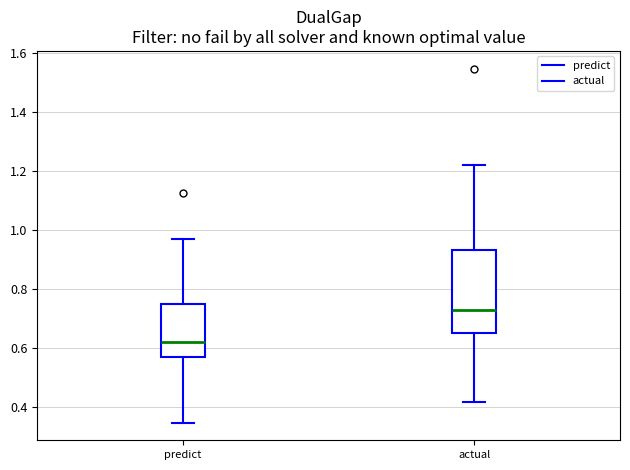

Reading left to right, read every box against the y-axis: the position of its median line, the range the box covers, and the ends of its whiskers. The values are not printed on the chart, so give them approximately, as read against the axis.

predict: median 0.62, box 0.58 to 0.76, whiskers 0.34 to 0.98
actual: median 0.72, box 0.66 to 0.94, whiskers 0.42 to 1.22